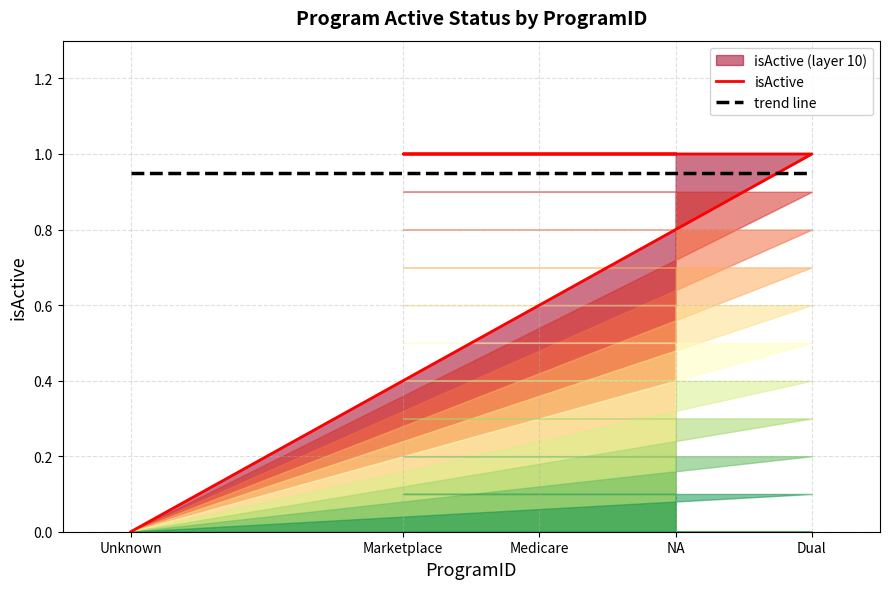

What is the ratio of the value at Dual to the value at Marketplace?

1.0